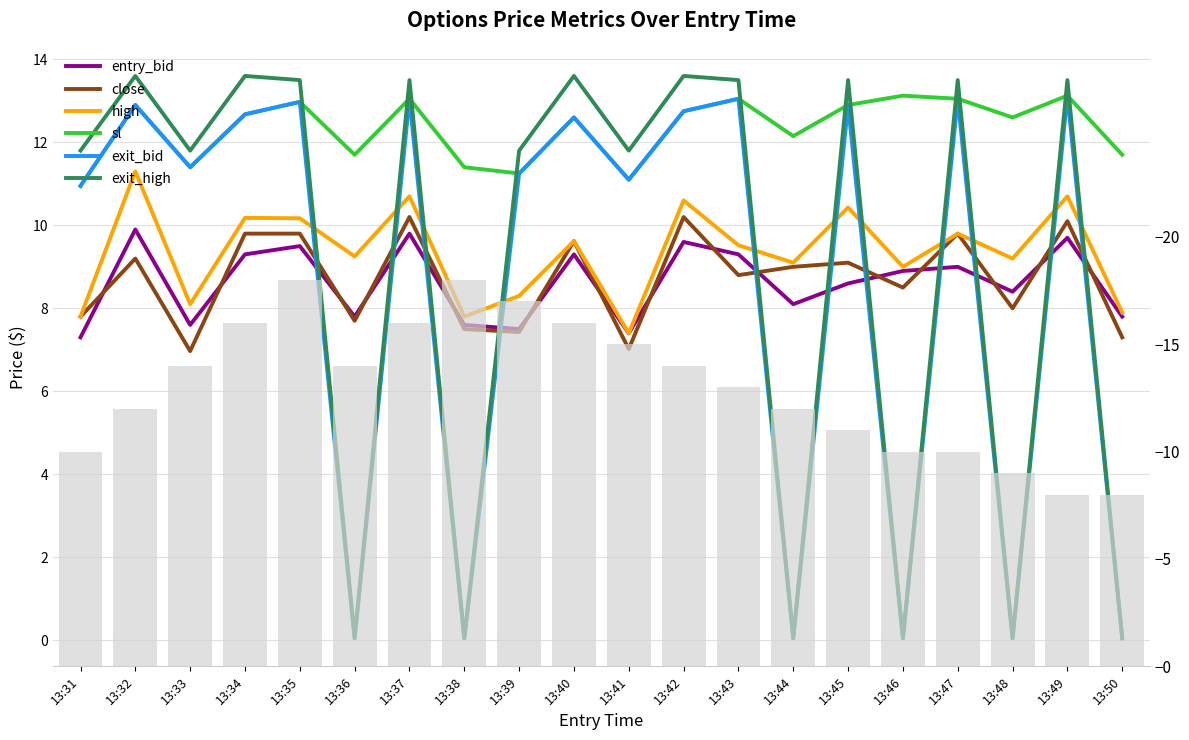

Between 13:34 and 13:31, which is larger?

13:34